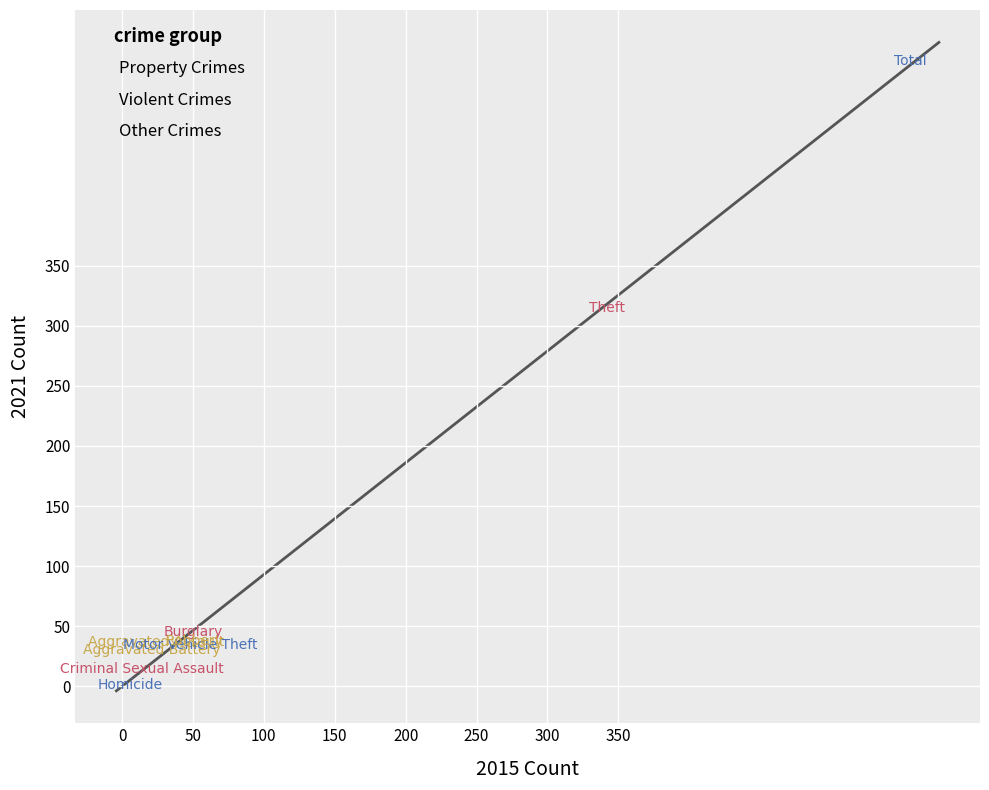

Which series contains the highest Y value?

Violent Crimes